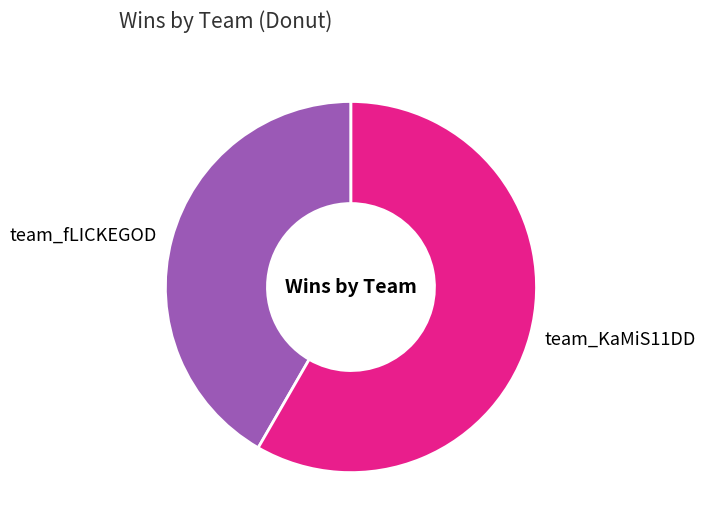

Which has a higher value, team_KaMiS11DD or team_fLICKEGOD?

team_KaMiS11DD